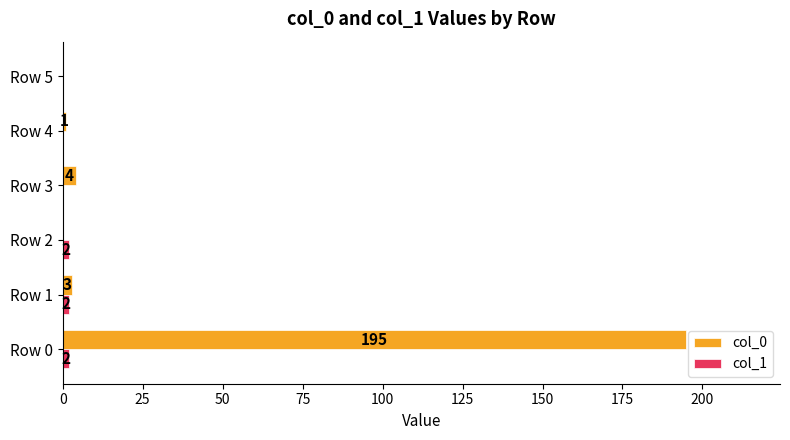

Between Row 0 and Row 3, which series saw the biggest shift?

col_0